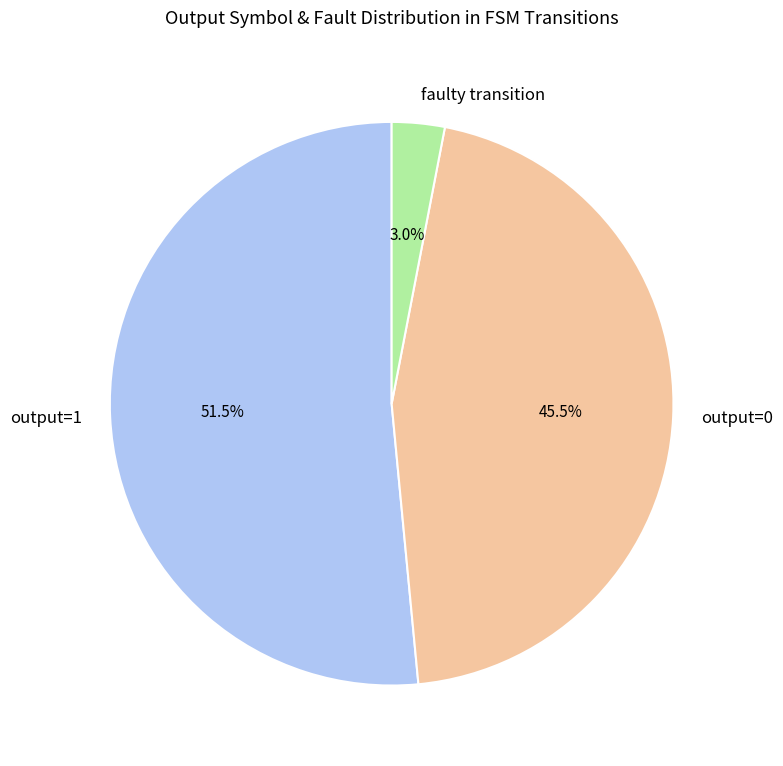

Do output=0 and output=1 together represent more than half of the pie?

Yes